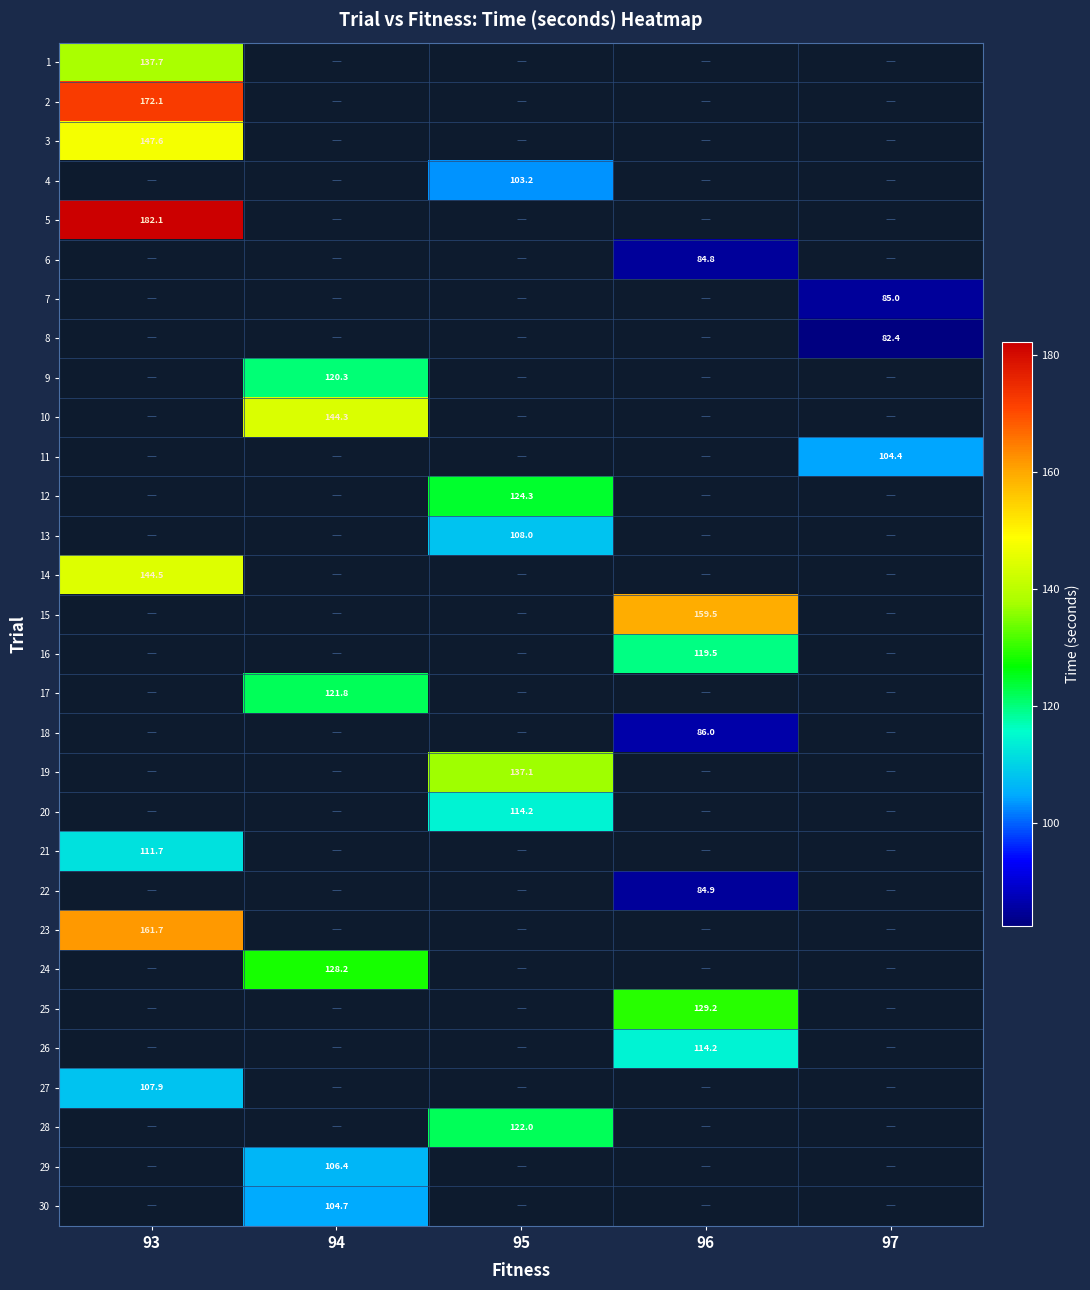

At which label does 4 first exceed 103?

95